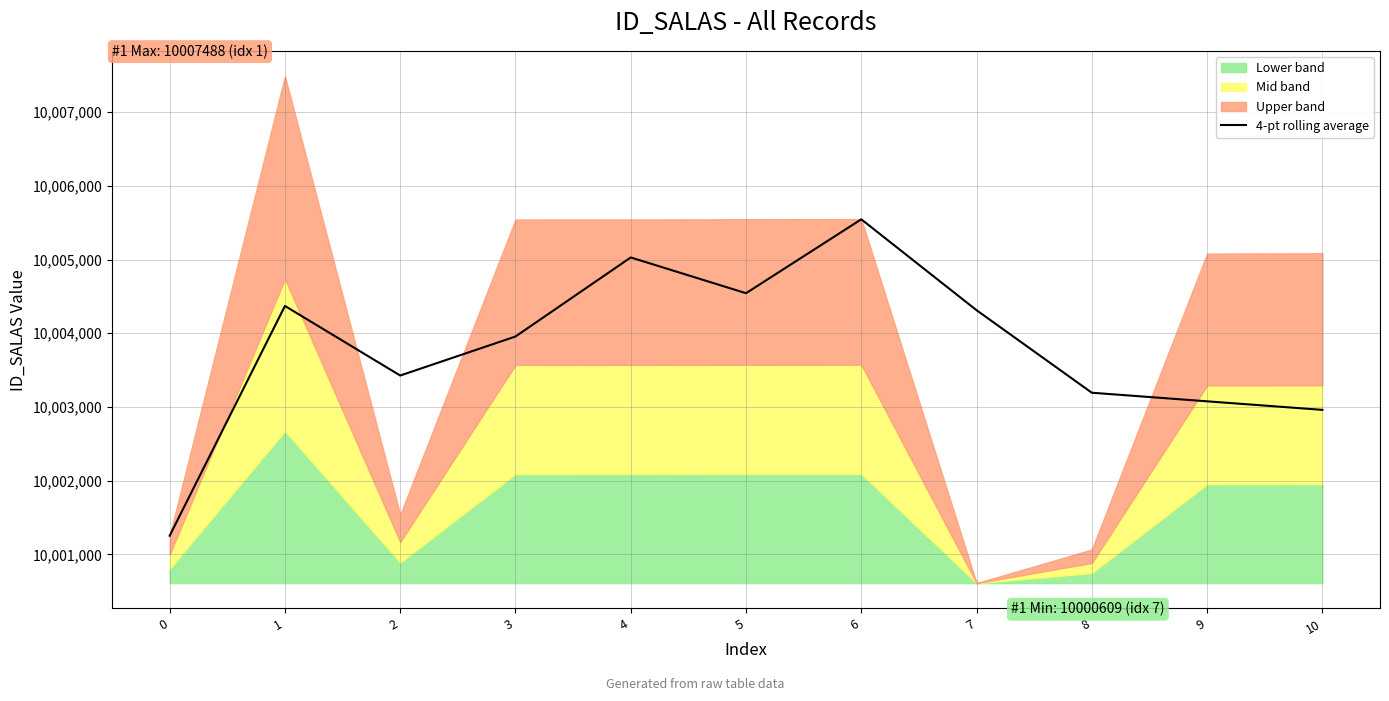

What is the value of the 1st point from the left?

10001252.0